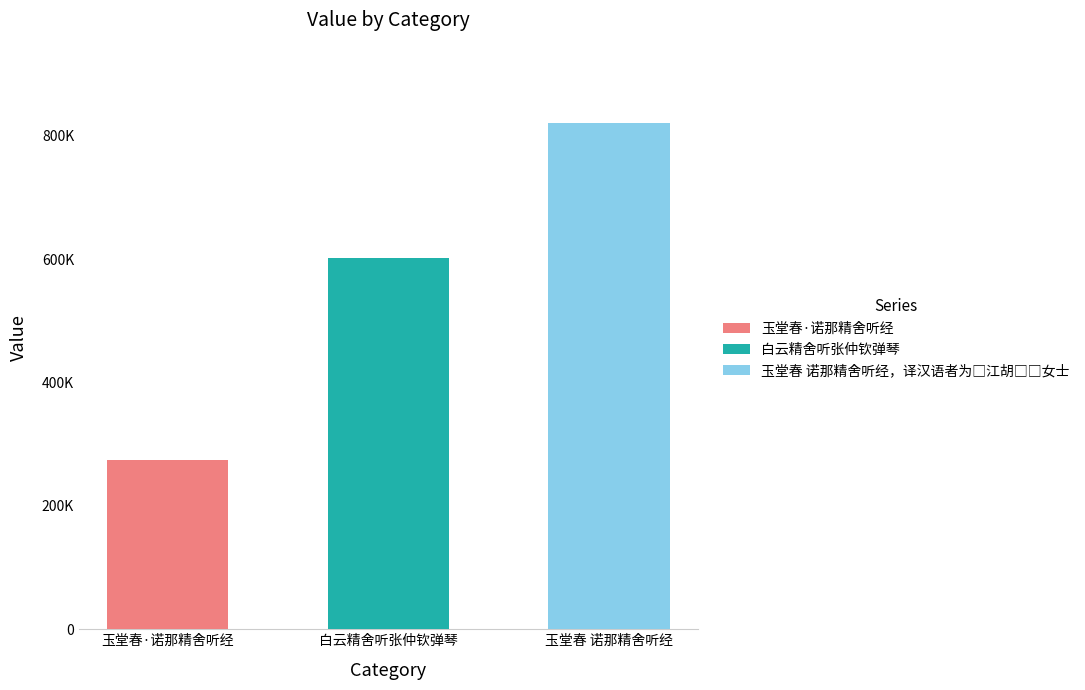

What is the label of the 2nd bar from the right?

白云精舍听张仲钦弹琴